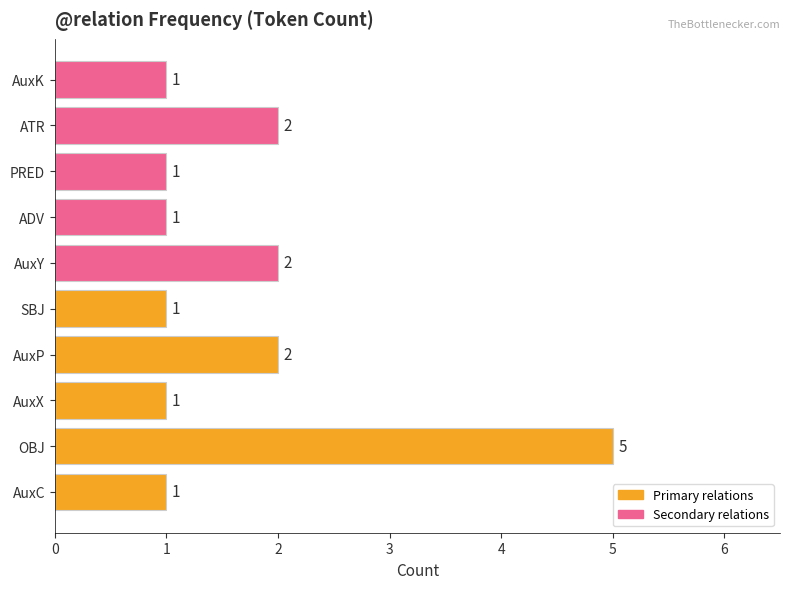

Where is Secondary relations nearest to the value 1?

ADV